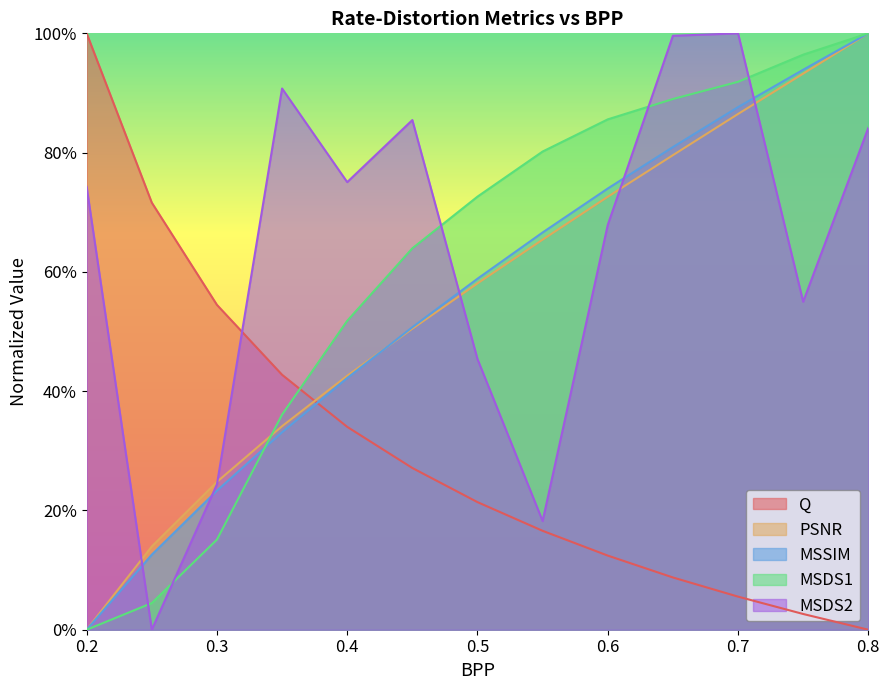

Which category has the highest value across all series?

0.2